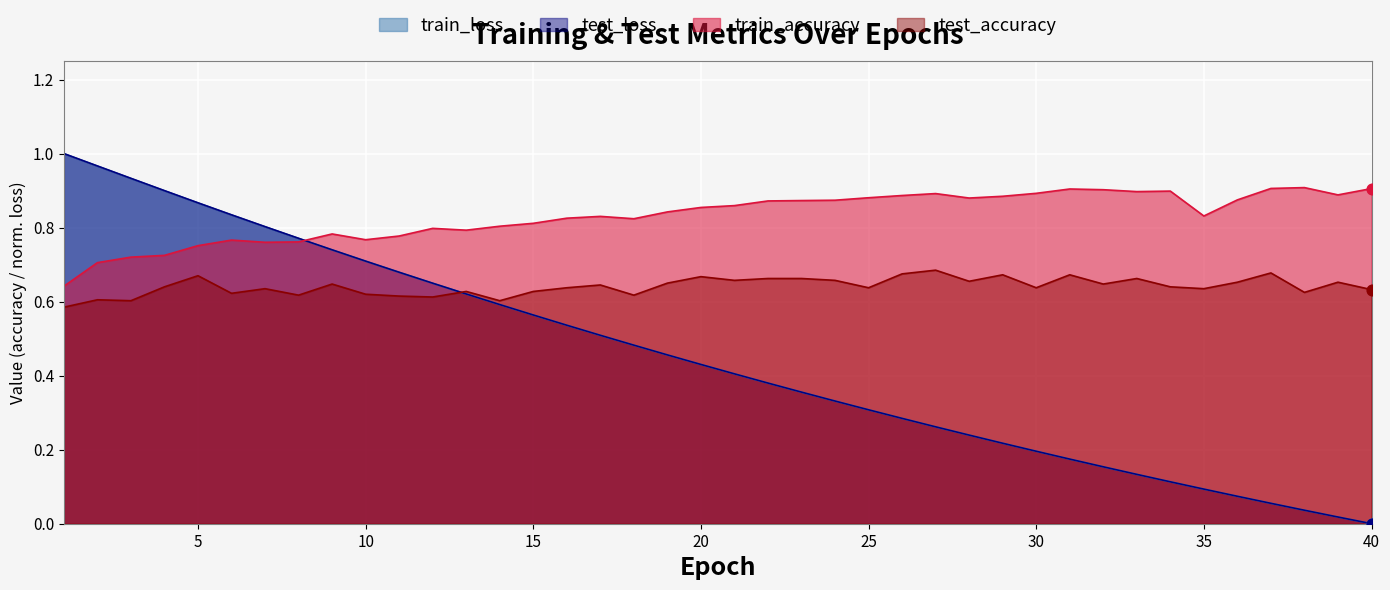

Which series has the largest total across all categories?

train_accuracy